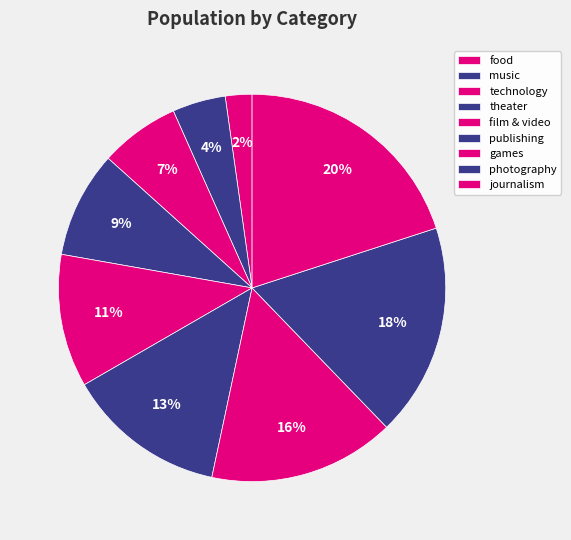

How many segments does this pie chart have?

9